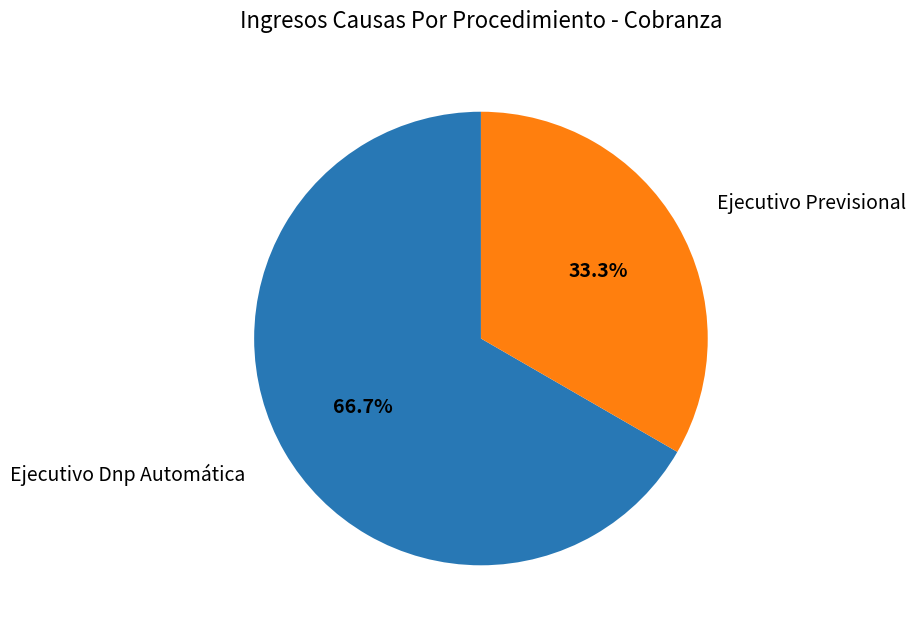

What is the ratio of the value at Ejecutivo Previsional to the value at Ejecutivo Dnp Automática?

0.5